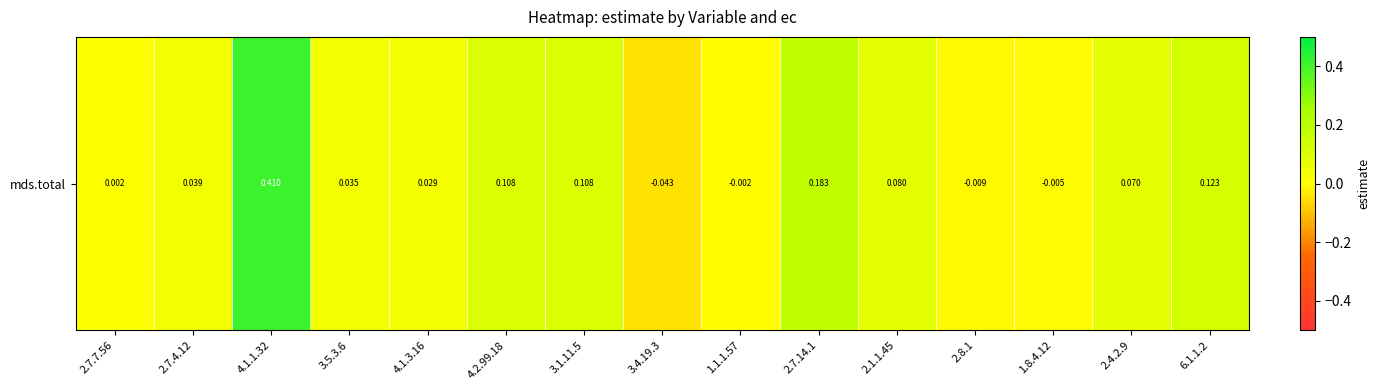

List the labels in order of value, largest first.

4.1.1.32, 2.7.14.1, 6.1.1.2, 4.2.99.18, 3.1.11.5, 2.1.1.45, 2.4.2.9, 2.7.4.12, 3.5.3.6, 4.1.3.16, 2.7.7.56, 1.1.1.57, 1.8.4.12, 2.8.1, 3.4.19.3